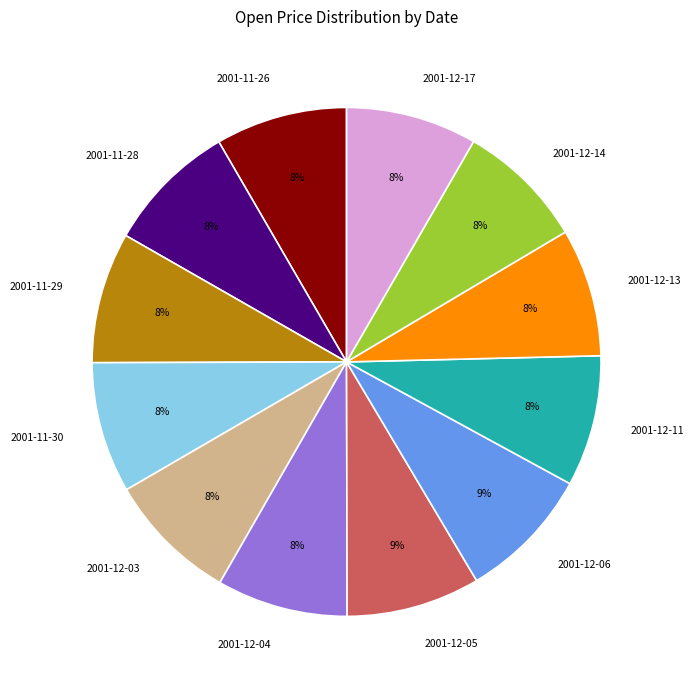

Is the sum of 2001-11-26 and 2001-11-30 greater than half?

No